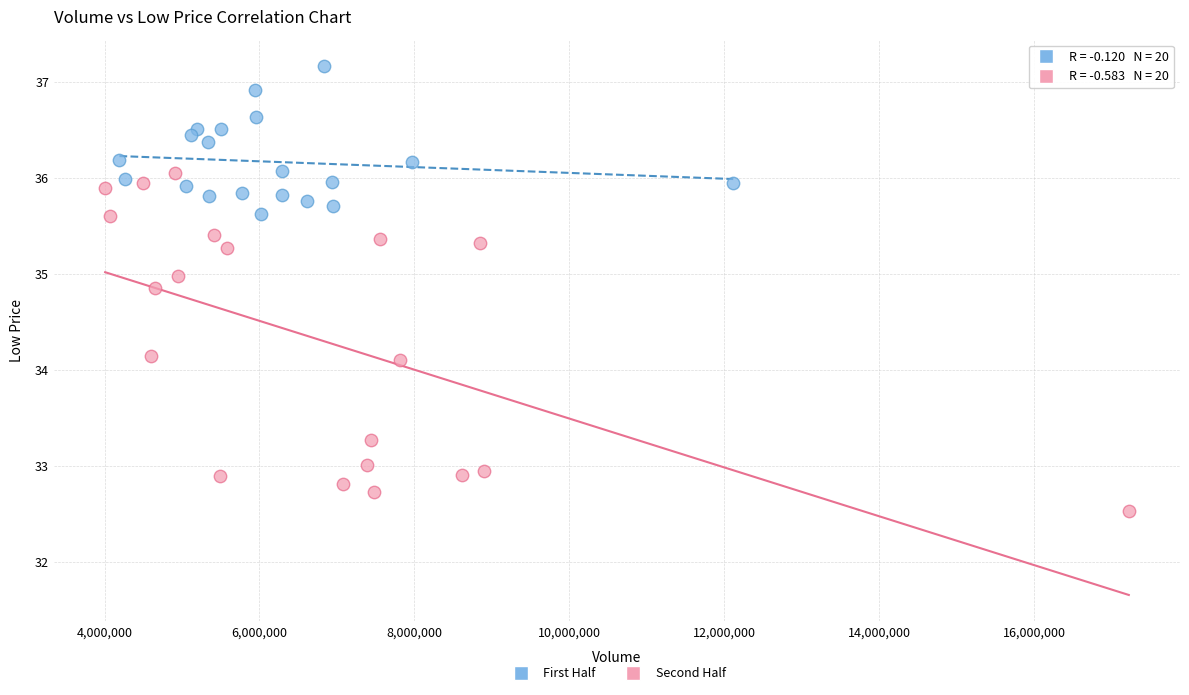

Which series contains the lowest Y value?

Second Half